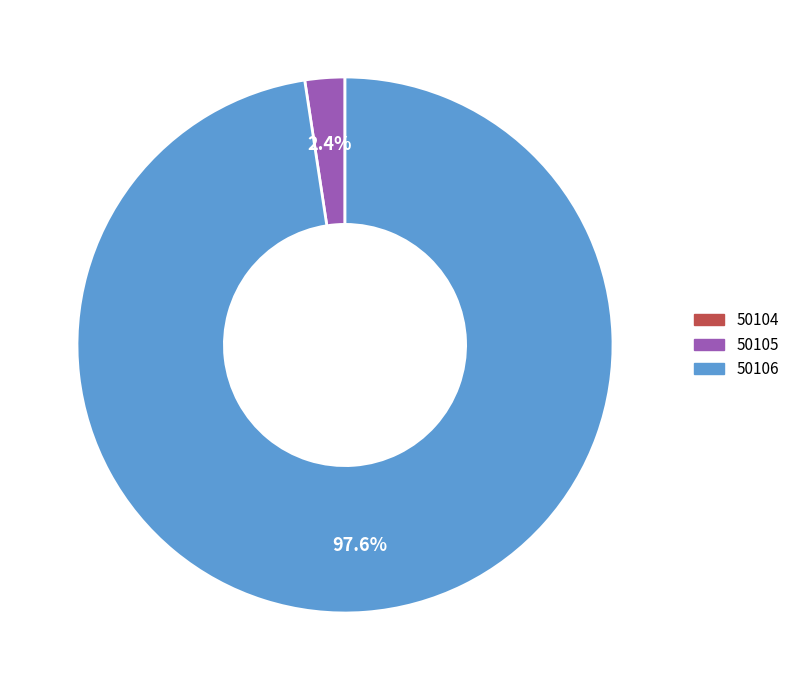

What is the largest slice in the pie chart?

50106